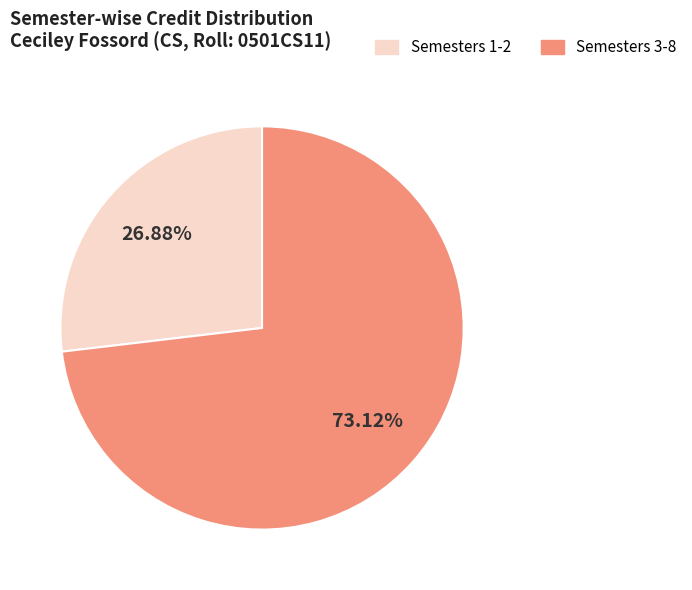

Is there any slice that represents more than half of the pie?

Yes